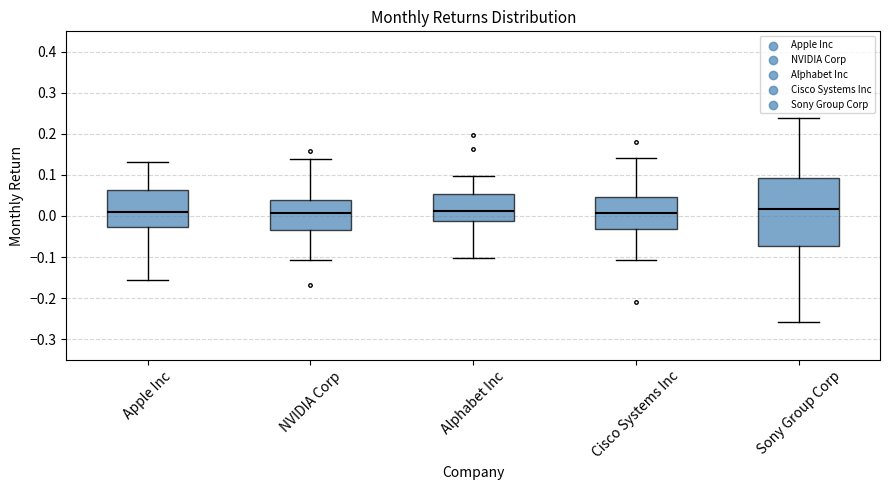

Reading left to right, read every box against the y-axis: the position of its median line, the range the box covers, and the ends of its whiskers. The values are not printed on the chart, so give them approximately, as read against the axis.

Apple Inc: median 0.01, box -0.03 to 0.06, whiskers -0.16 to 0.13
NVIDIA Corp: median 0.01, box -0.03 to 0.04, whiskers -0.11 to 0.14
Alphabet Inc: median 0.01, box -0.01 to 0.05, whiskers -0.10 to 0.10
Cisco Systems Inc: median 0.01, box -0.03 to 0.05, whiskers -0.11 to 0.14
Sony Group Corp: median 0.02, box -0.07 to 0.09, whiskers -0.26 to 0.24